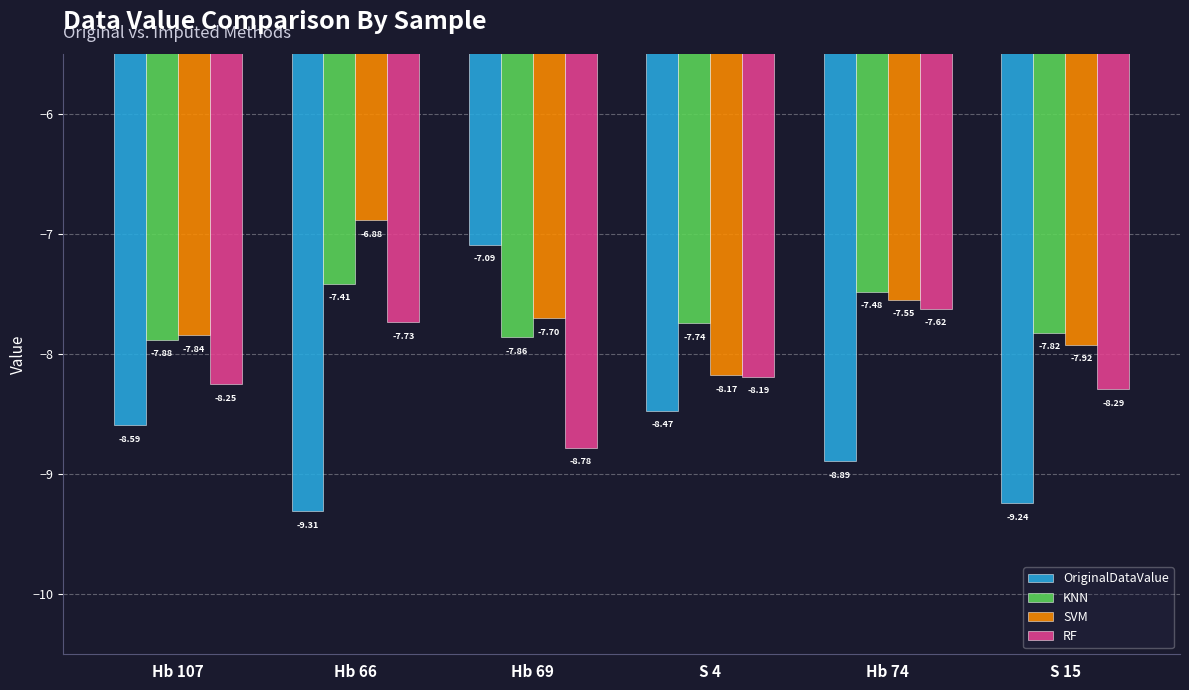

What are all the series names shown in the legend?

OriginalDataValue, KNN, SVM, RF